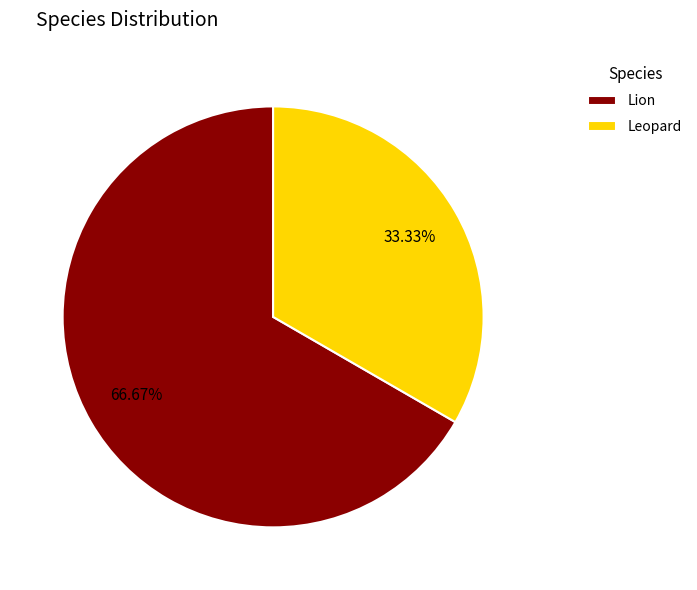

What is the largest slice in the pie chart?

Lion